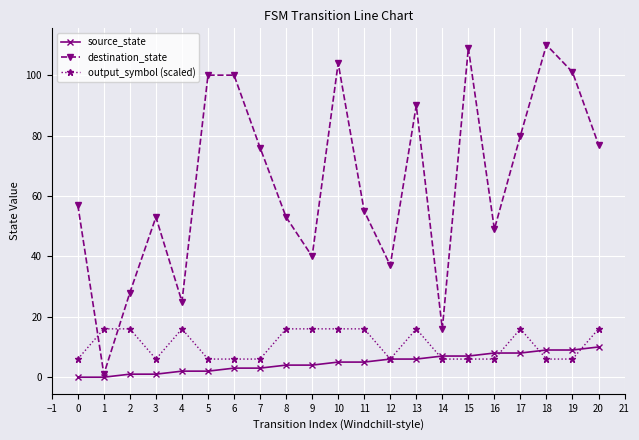

At which label does destination_state reach its minimum?

1